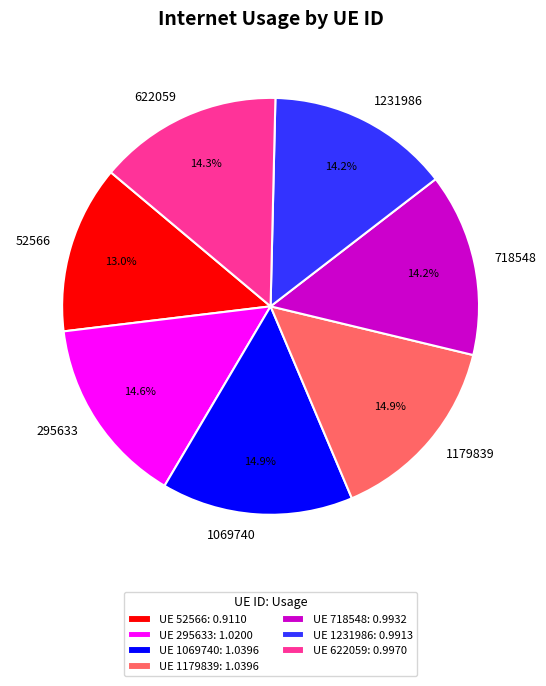

Does 295633 represent more than half of the total?

No